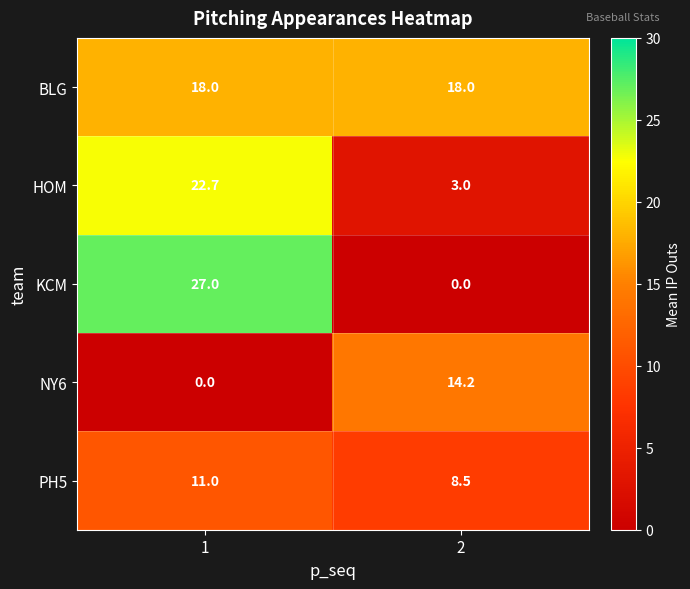

What is the lowest value of the BLG series?

18.0